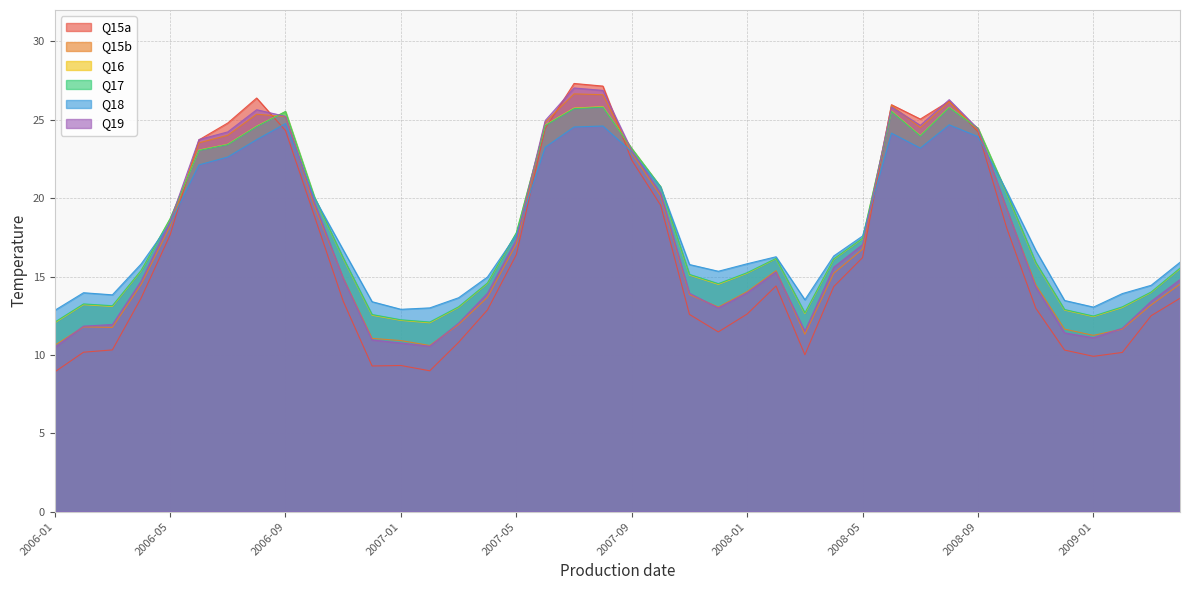

At which category is the sum across all series the highest?

2007-07